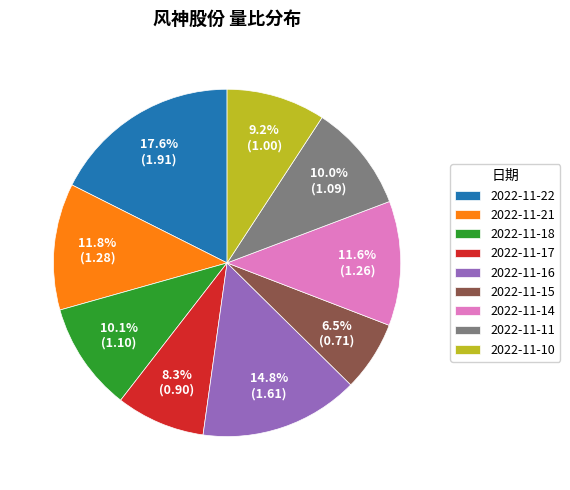

Which category has the smallest portion of the pie?

2022-11-15